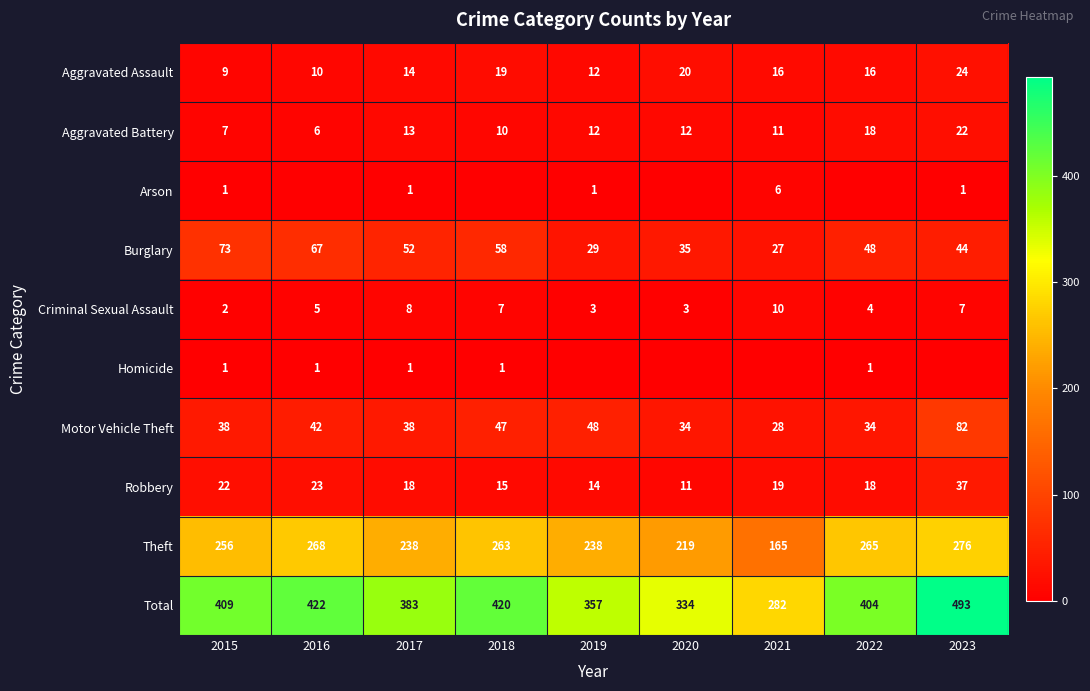

What is the minimum value for Aggravated Assault?

9